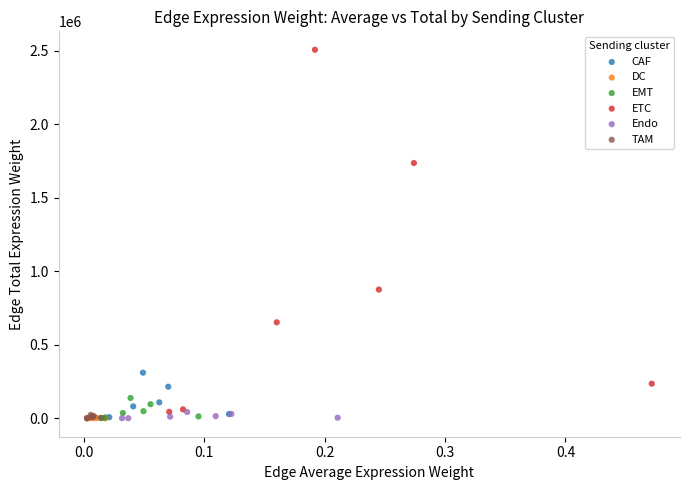

Which series contains the highest Y value?

ETC